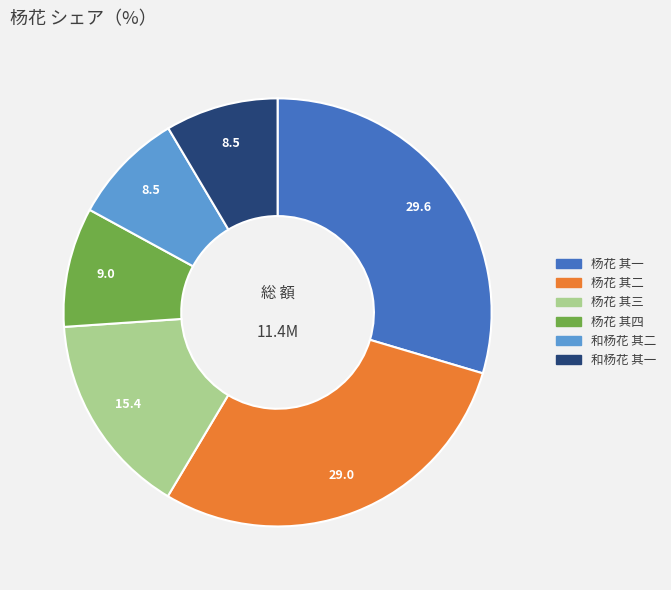

Count the number of slices in the pie.

6